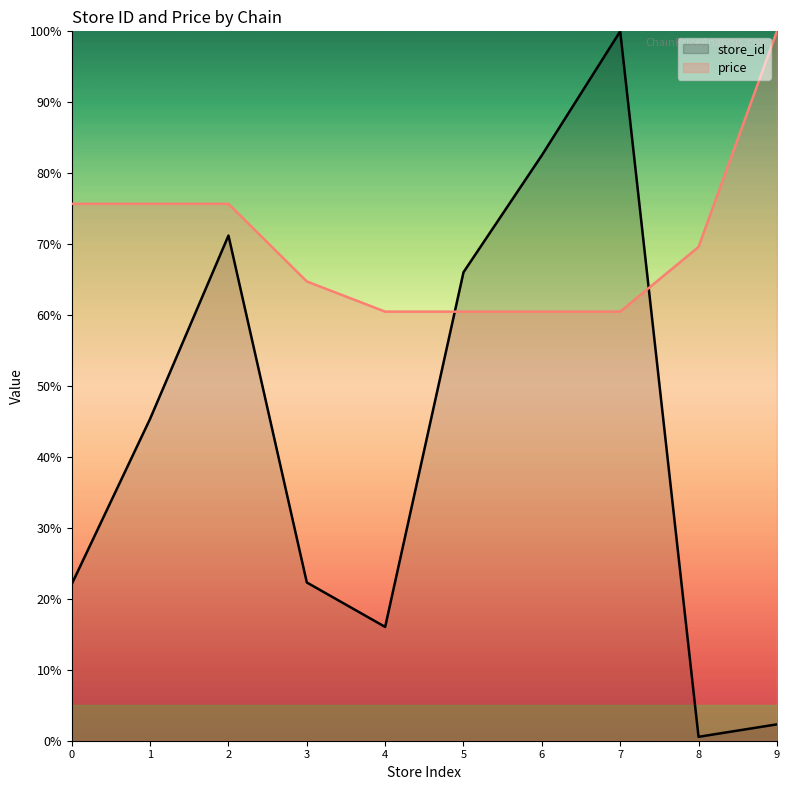

How many data points in store_id are above 45?

5